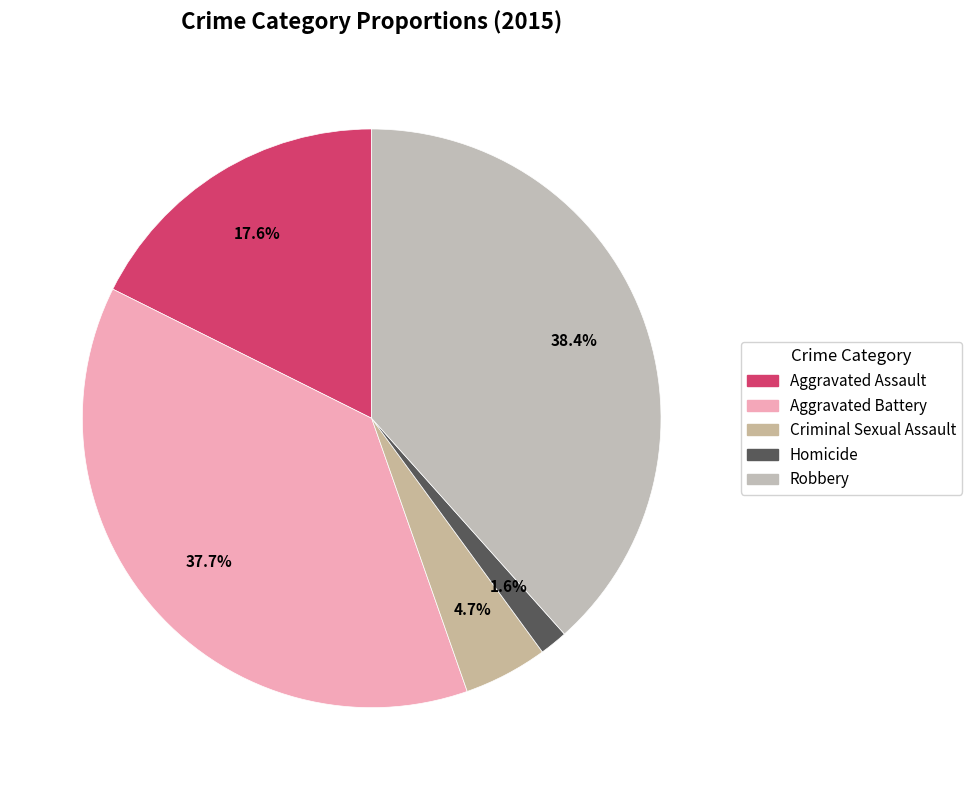

True or false: Criminal Sexual Assault accounts for 1% of the total.

False